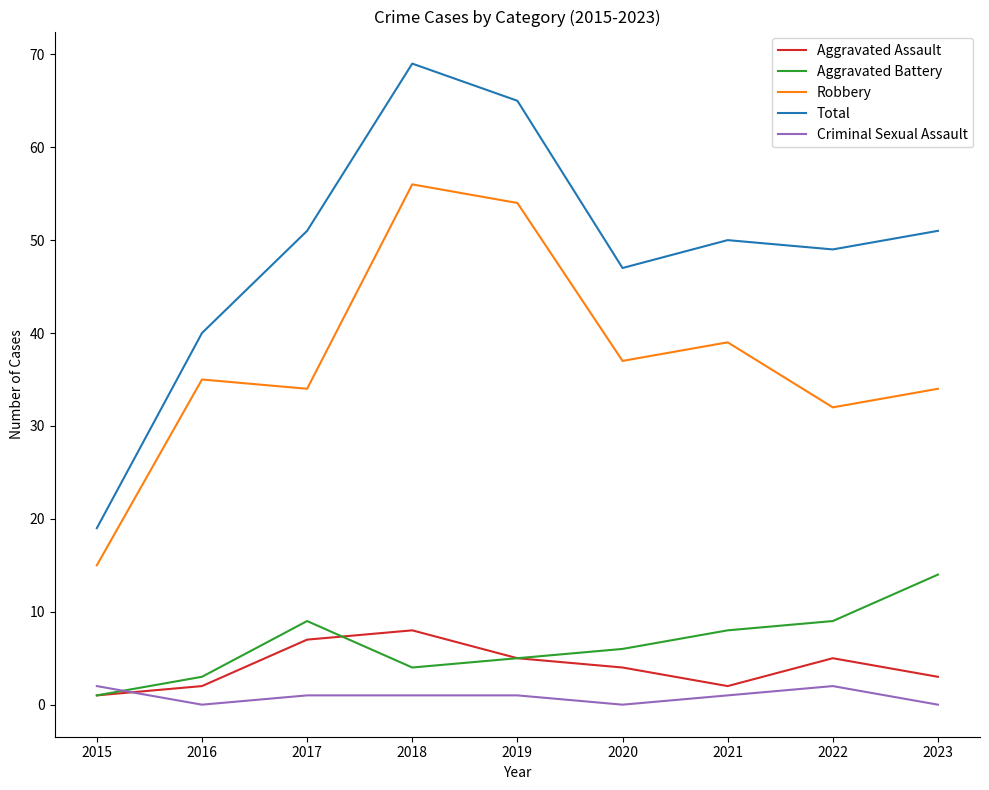

At which category is the sum across all series the highest?

2018